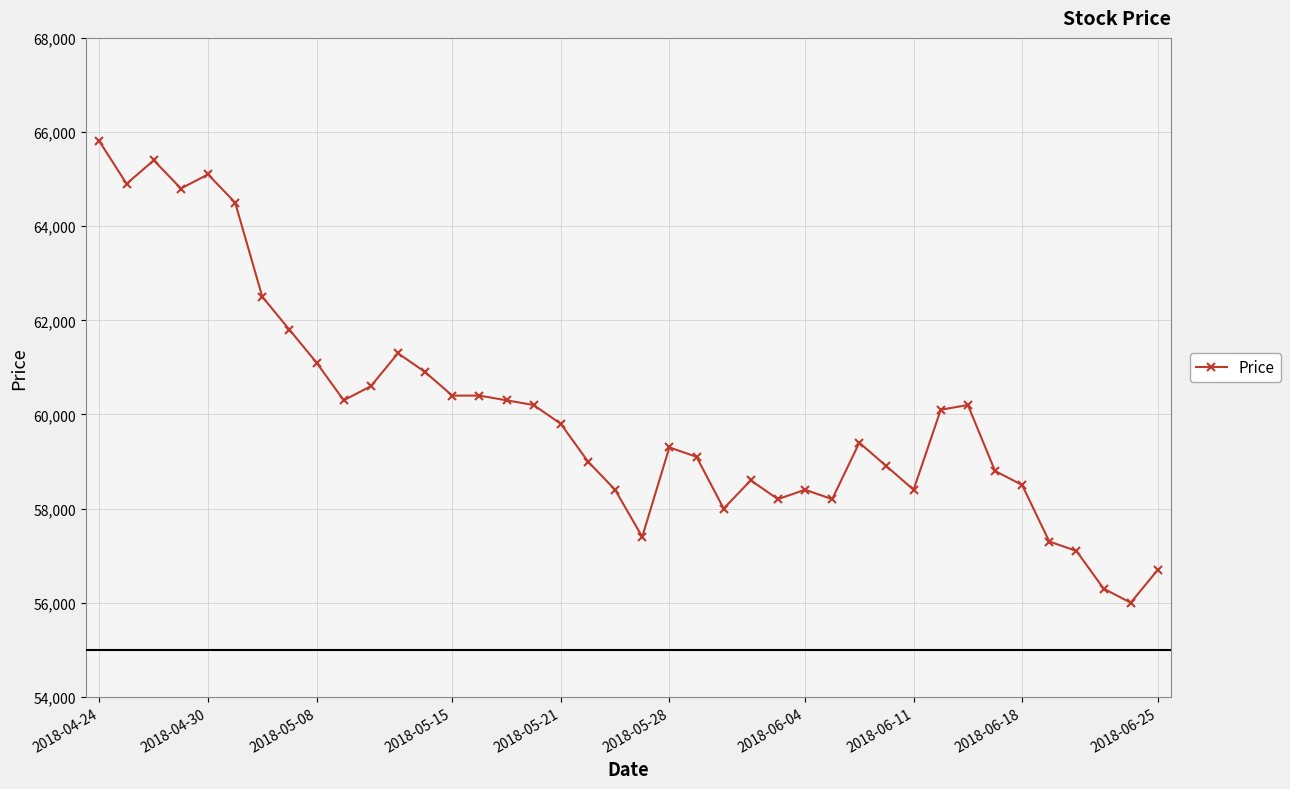

What is the value of the 1st point from the left?

65800